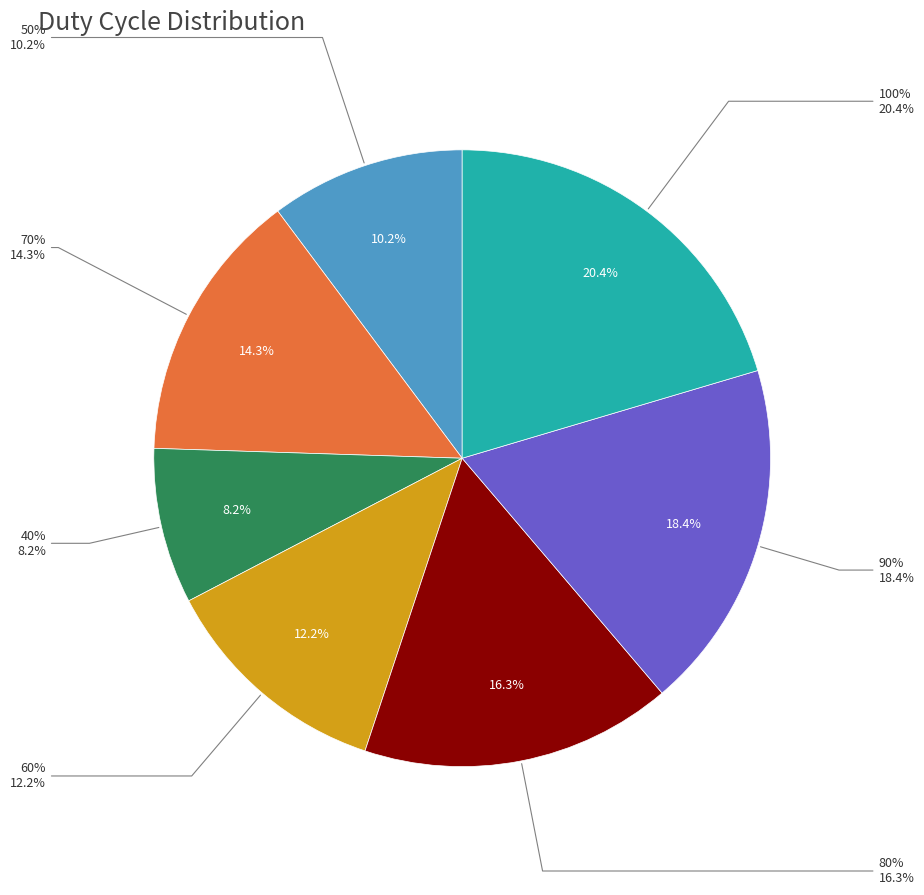

Approximately how many times larger is the value at 80% compared to 70%?

1.1